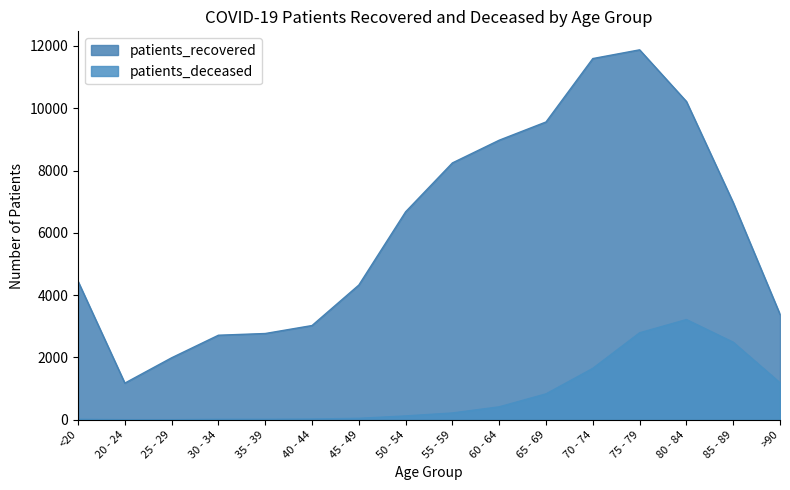

At how many categories does at least one series exceed 9200?

4